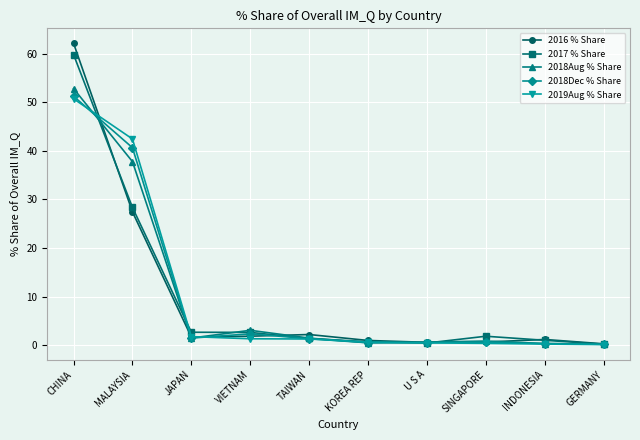

How many data points in 2018Dec % Share are above 1?

5